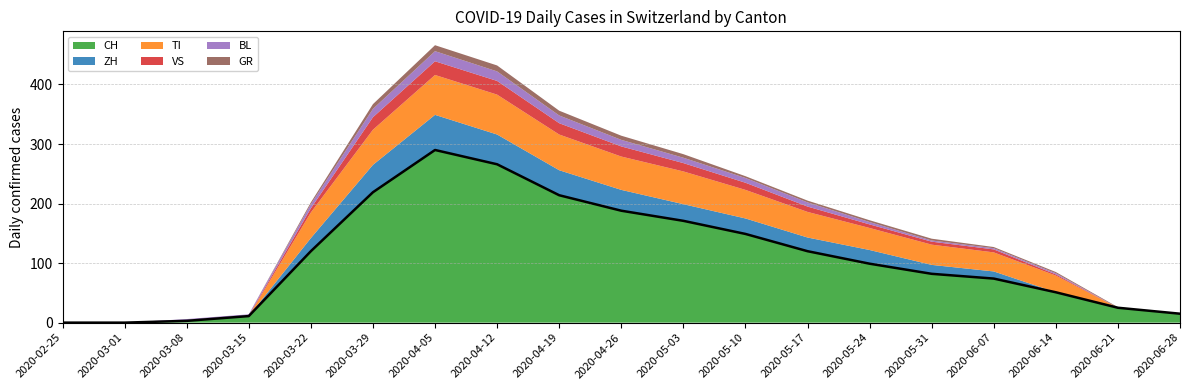

Between 2020-03-22 and 2020-04-19, which is larger?

2020-04-19